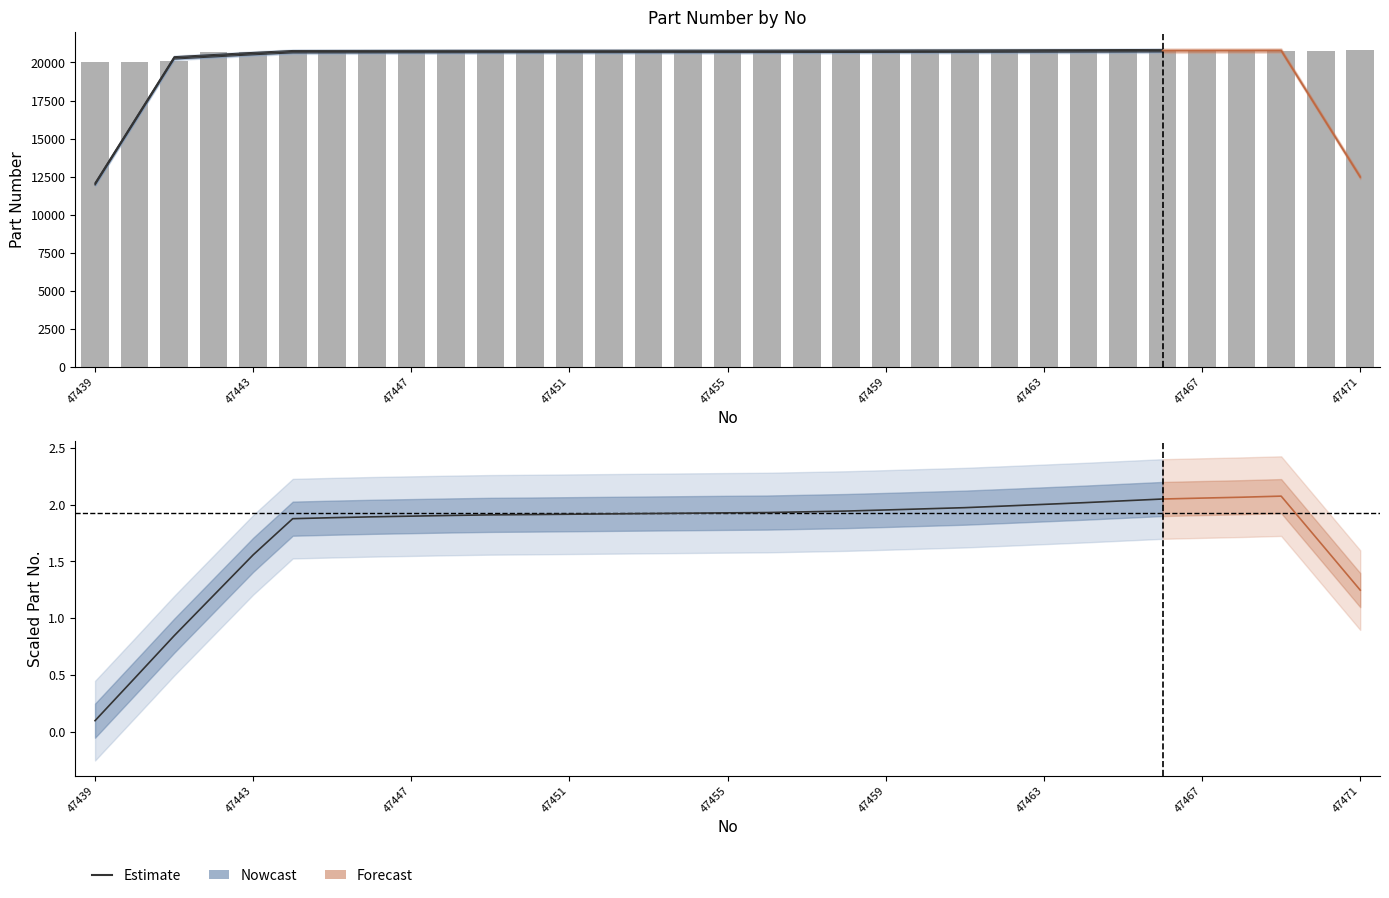

Approximately how many times larger is the value at 47460 compared to 47457?

1.0